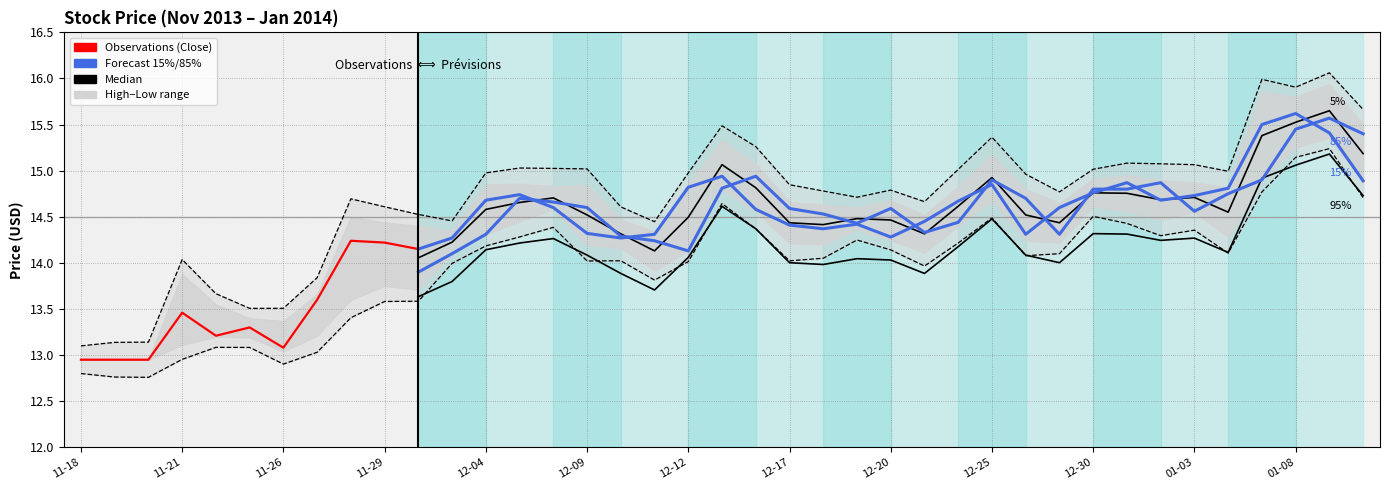

What is the minimum value for Low?

12.8